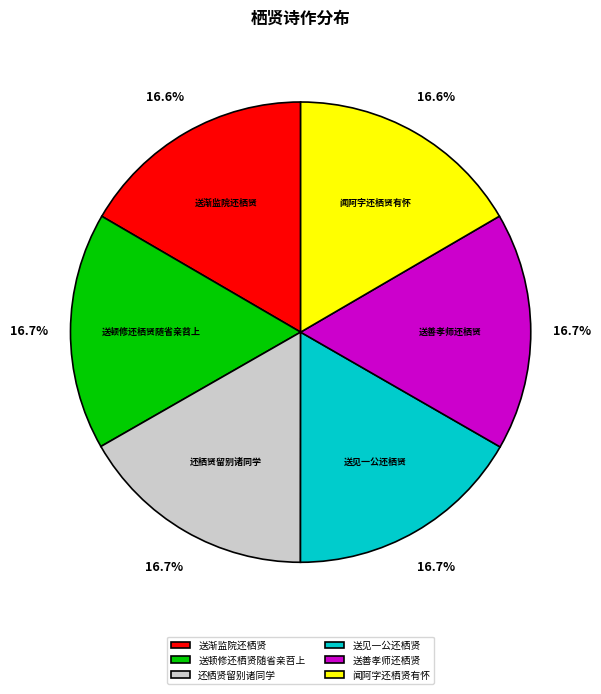

To the nearest percent, what percentage of the pie is 送顿修还栖贤随省亲苕上?

17%